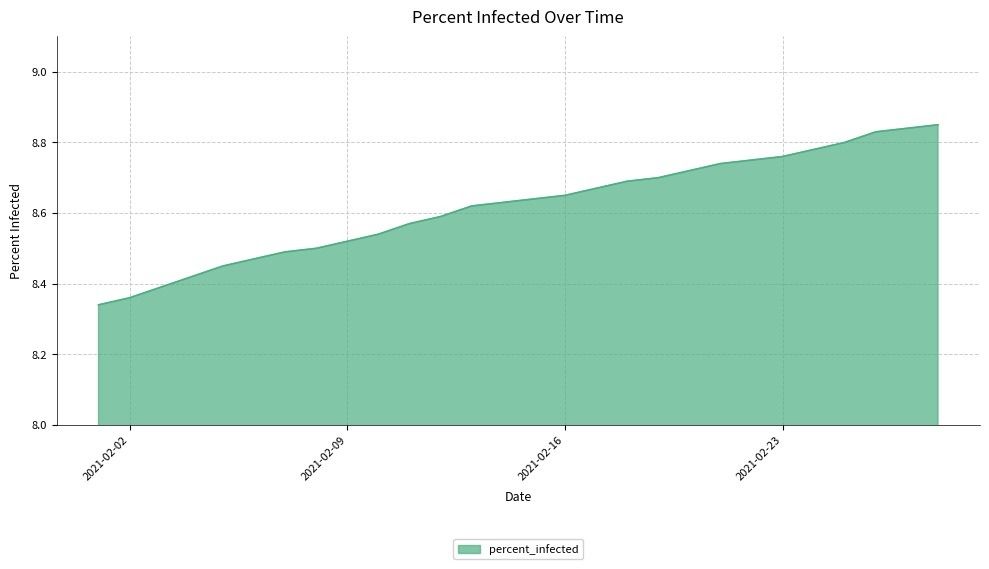

What is the difference between the maximum and minimum values?

0.5